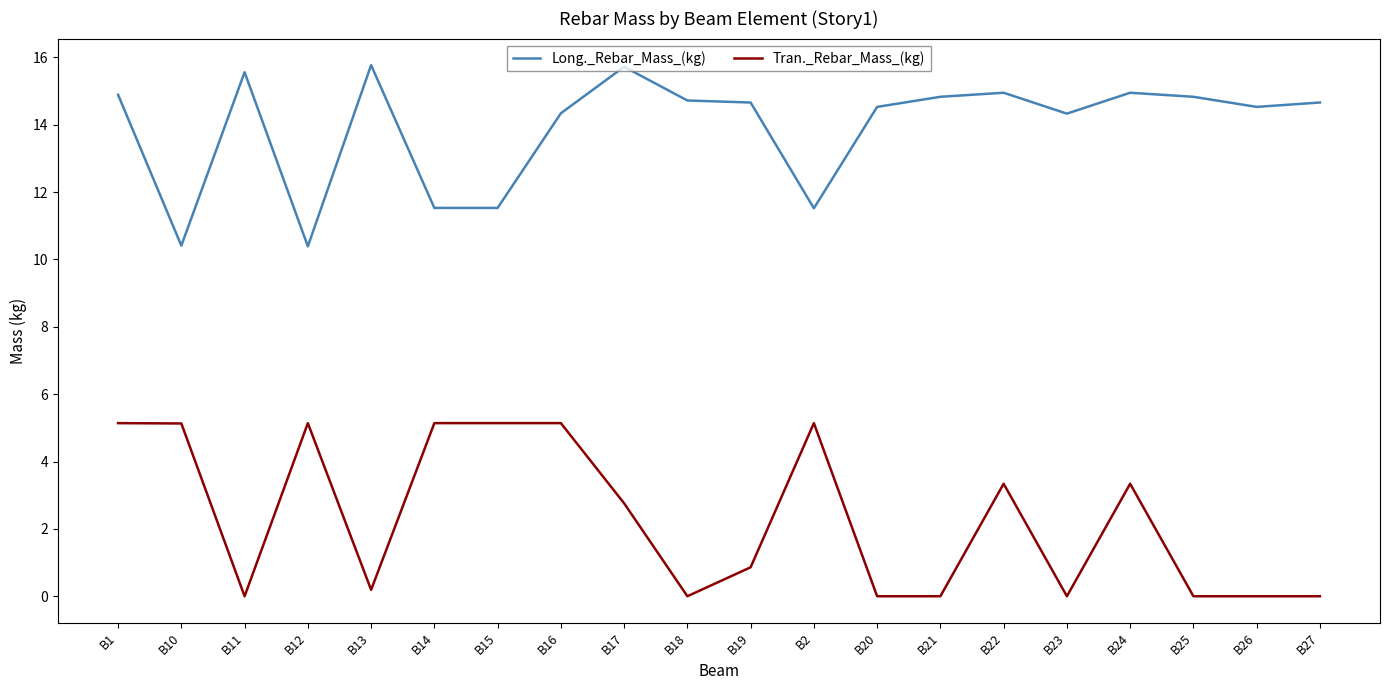

At which category does Long._Rebar_Mass_(kg) reach its first local peak?

B11